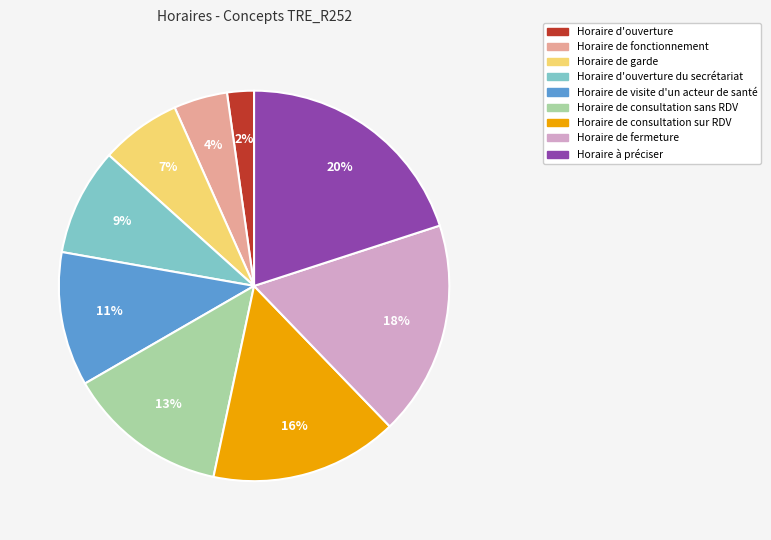

To the nearest percent, what is the average slice percentage?

11%